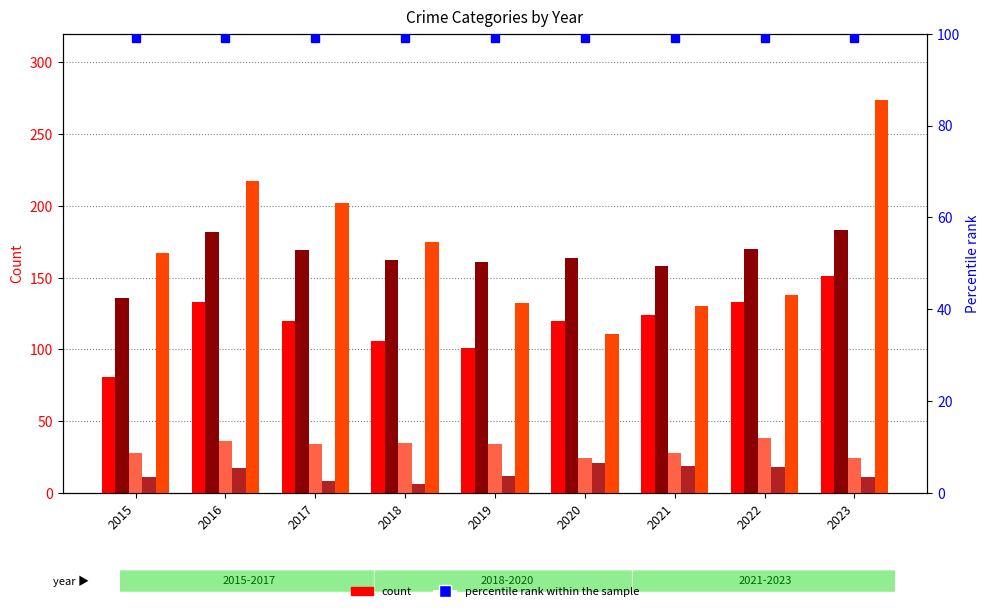

Reading right to left, extract all data points from this chart.

Aggravated Assault: 2023=151	2022=133	2021=124	2020=120	2019=101	2018=106	2017=120	2016=133	2015=81
Aggravated Battery: 2023=183	2022=170	2021=158	2020=164	2019=161	2018=162	2017=169	2016=182	2015=136
Criminal Sexual Assault: 2023=24	2022=38	2021=28	2020=24	2019=34	2018=35	2017=34	2016=36	2015=28
Homicide: 2023=11	2022=18	2021=19	2020=21	2019=12	2018=6	2017=8	2016=17	2015=11
Robbery: 2023=274	2022=138	2021=130	2020=111	2019=132	2018=175	2017=202	2016=217	2015=167
percentile rank within the sample: 2023=99	2022=99	2021=99	2020=99	2019=99	2018=99	2017=99	2016=99	2015=99